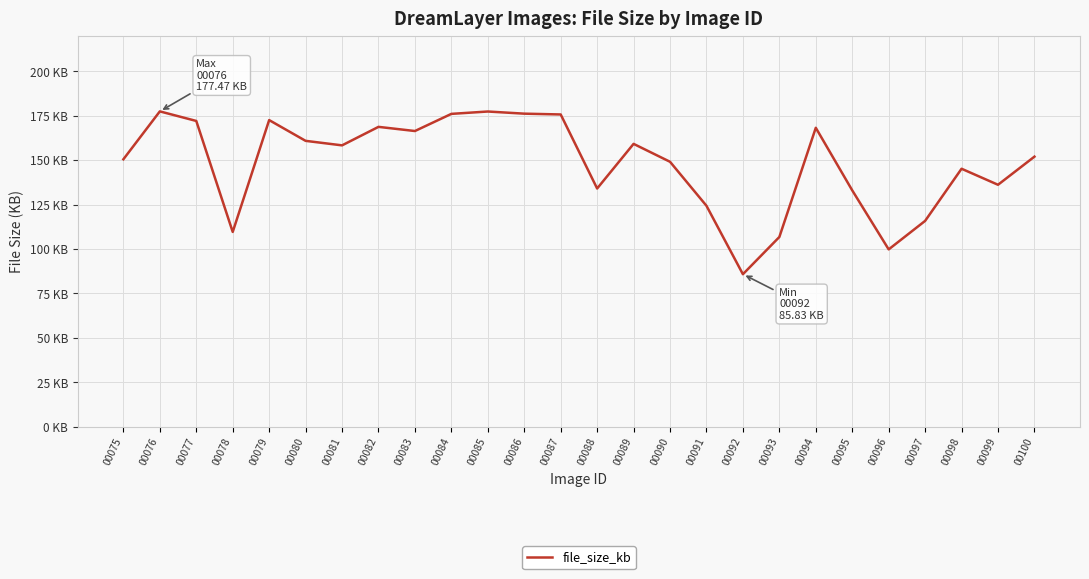

Does the chart have visible grid lines?

Yes